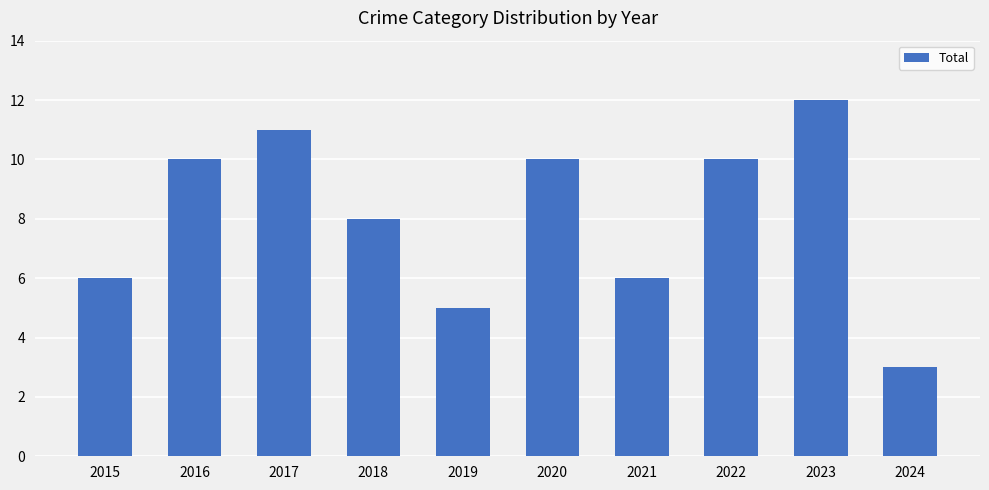

What is the approximate value at 2016?

10